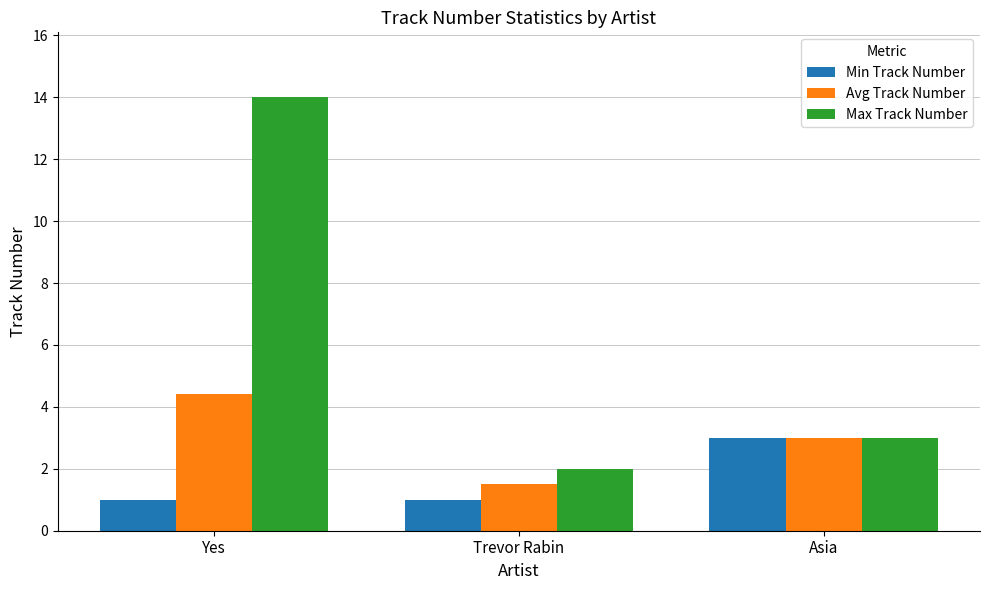

List the series in order of their peak value, highest first.

Max Track Number, Avg Track Number, Min Track Number